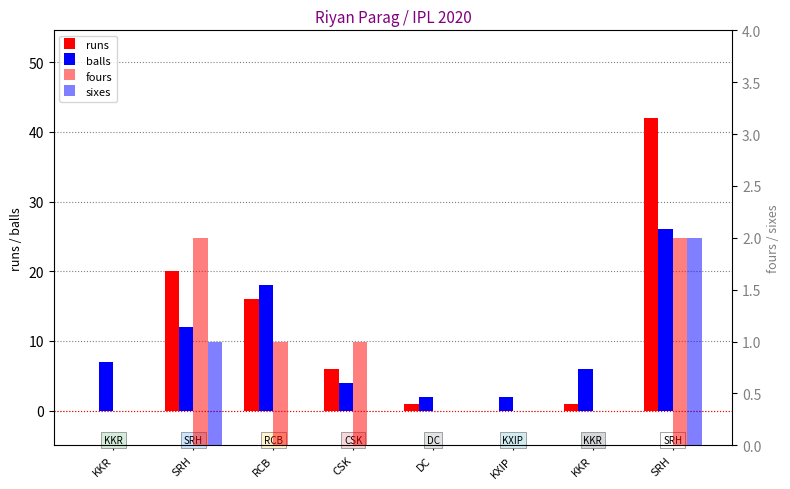

What value does the sixes series have at SRH?

1